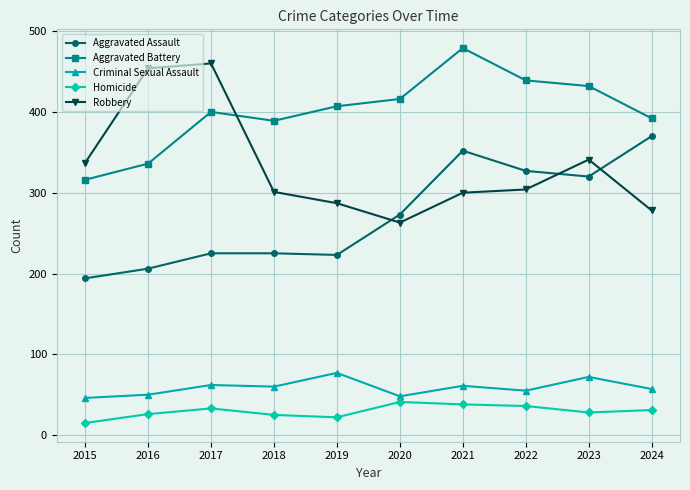

At which label does Aggravated Assault reach its peak?

2024